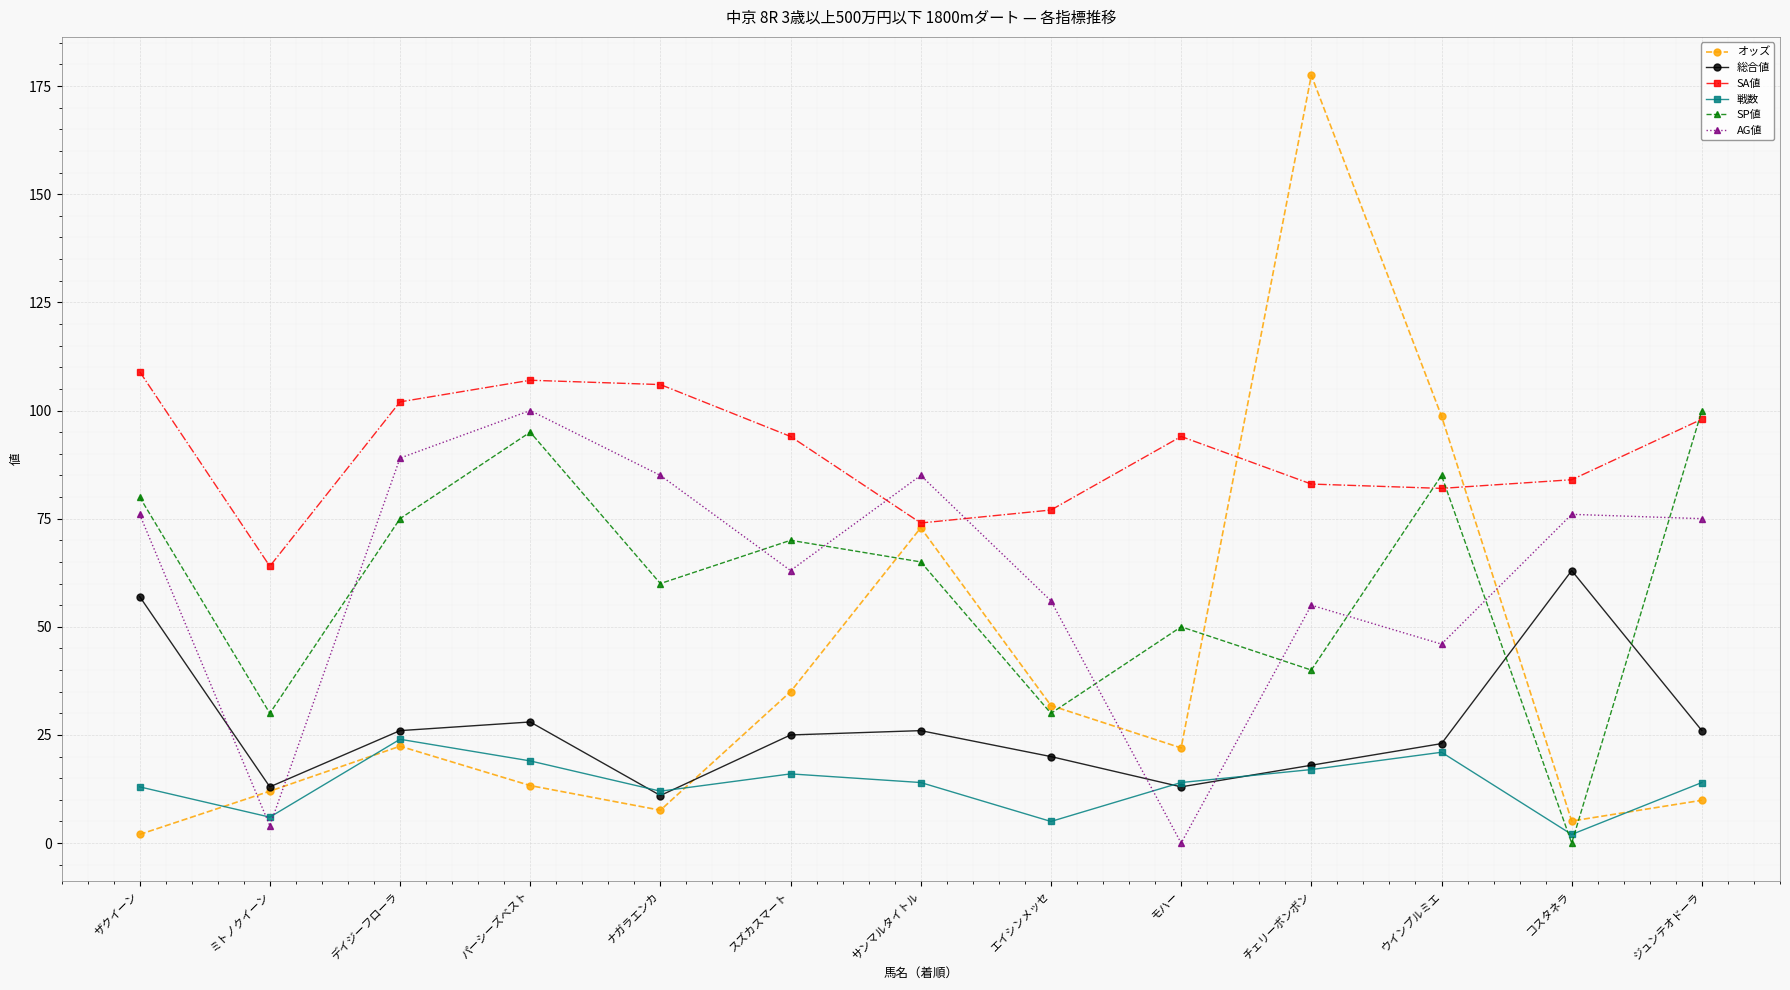

What is the label of the 5th point from the right?

モハー